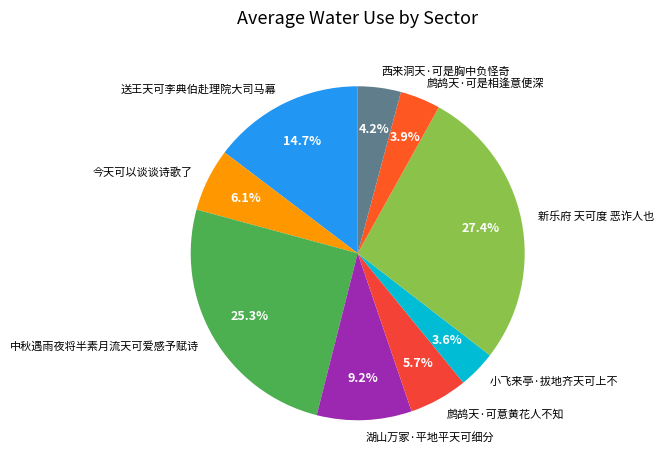

To the nearest percent, what percentage of the pie is 西来洞天·可是胸中负怪奇?

4%